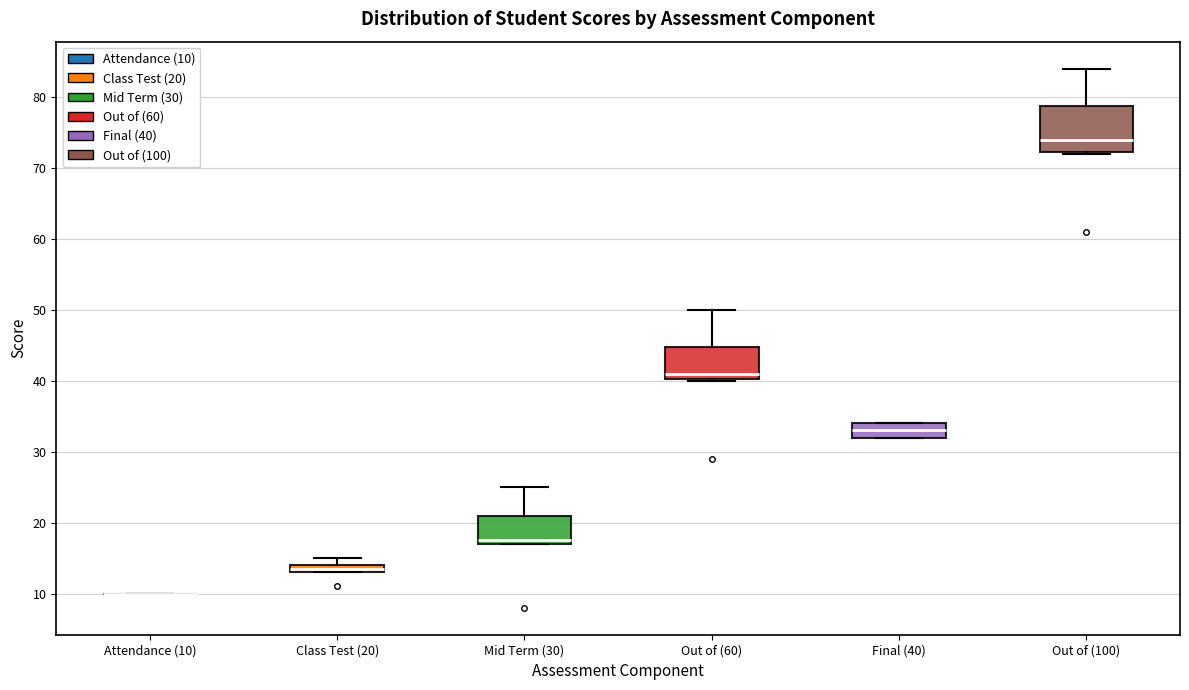

Comparing the boxes themselves (not the whiskers), which one is the tallest?

Out of (100)